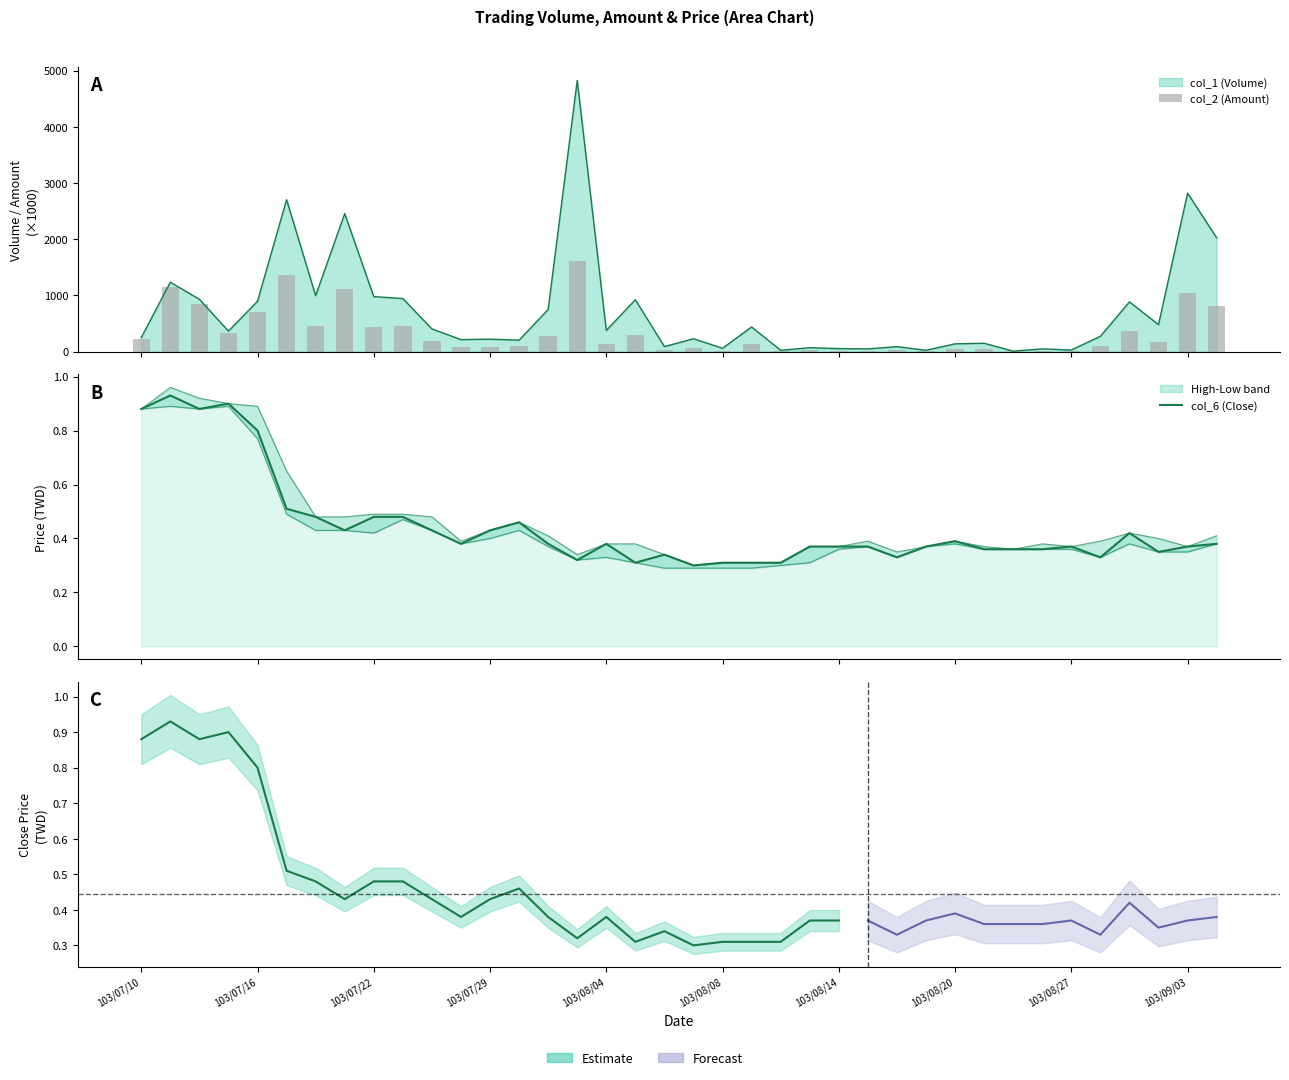

How many data points in col_1 (Volume) are above 366?

18